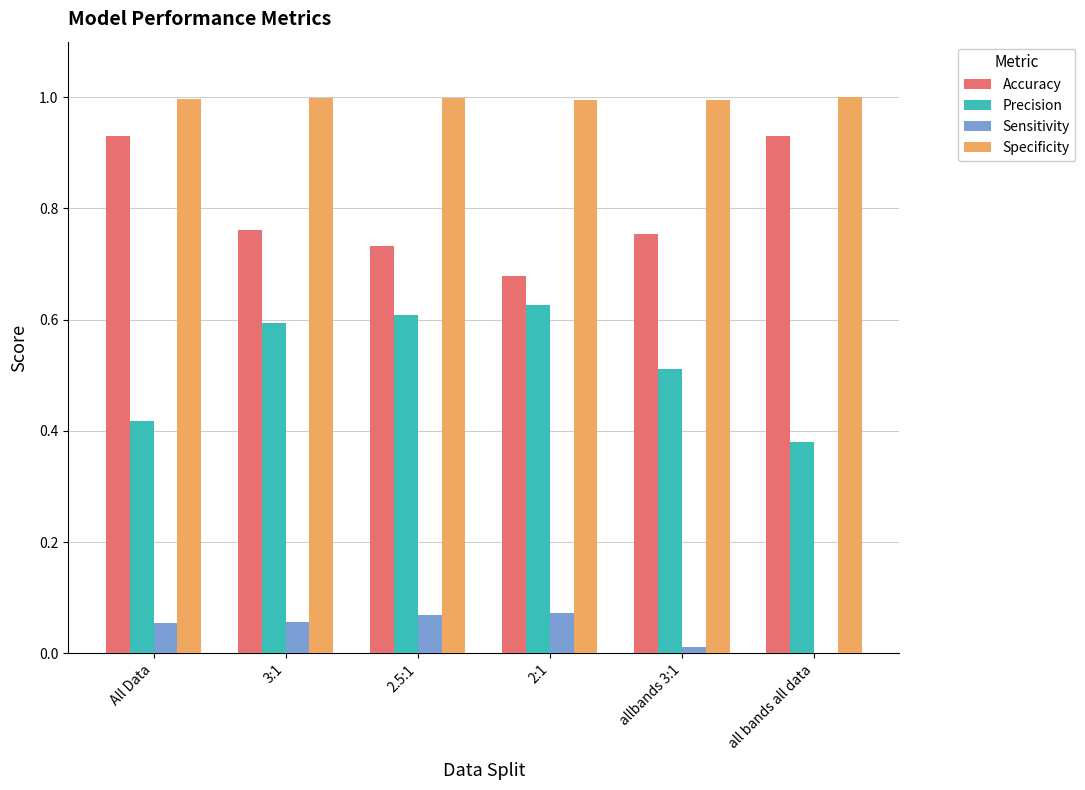

What is the sum of all Accuracy values?

4.8